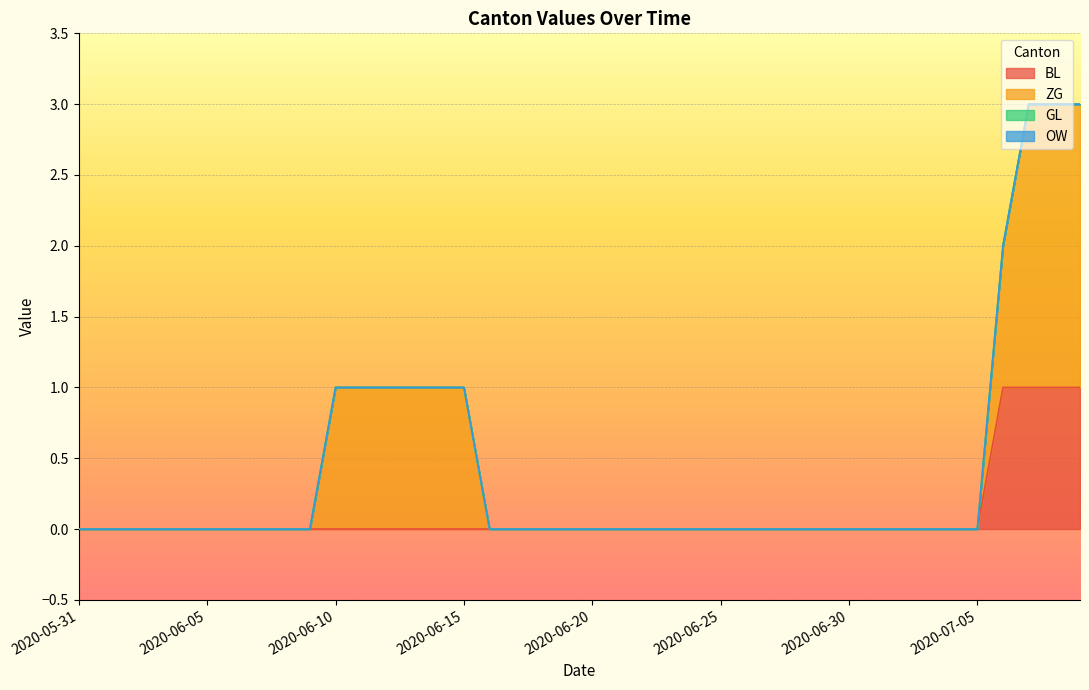

How many positive values does the BL series have?

4